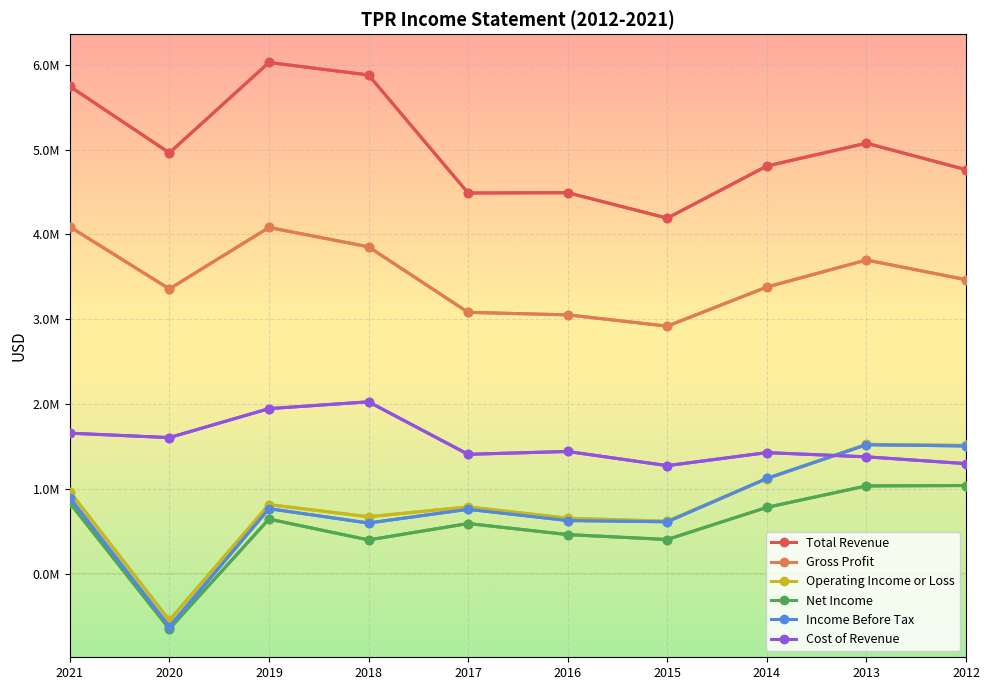

How many positive values does the Operating Income or Loss series have?

9